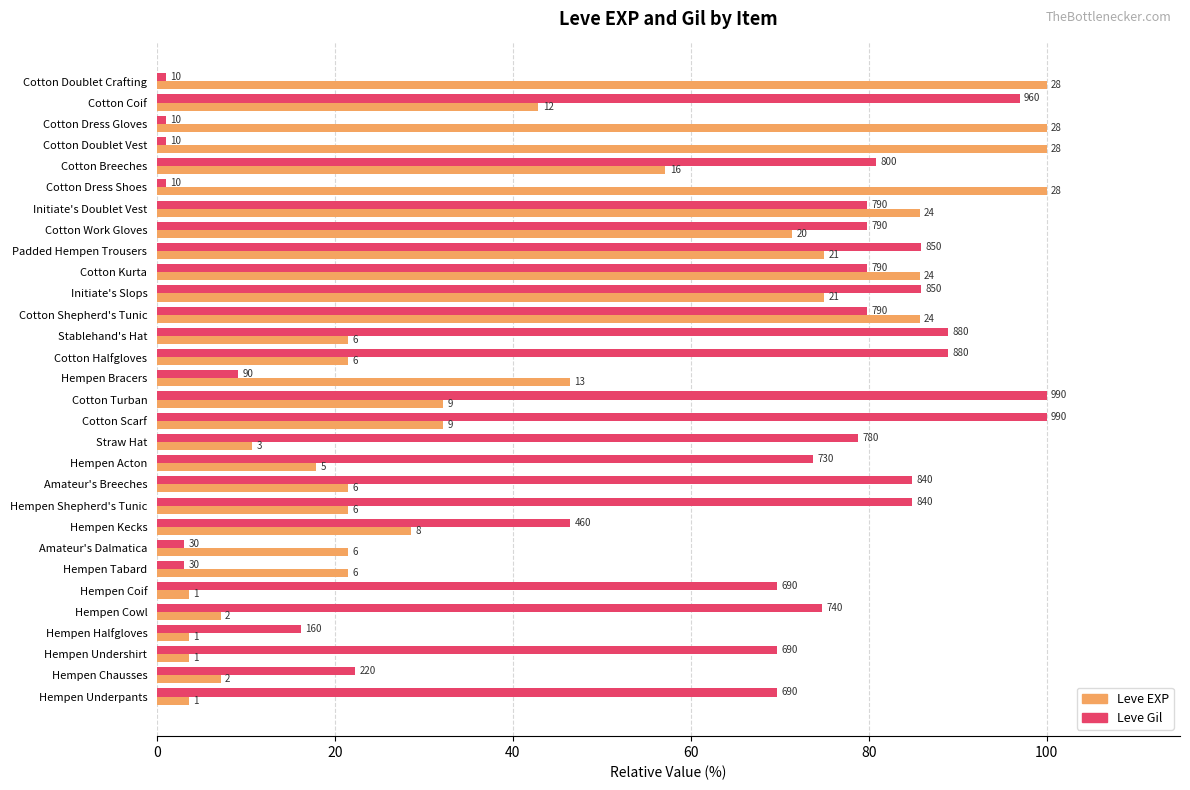

How many data points in Leve EXP are above 32?

15